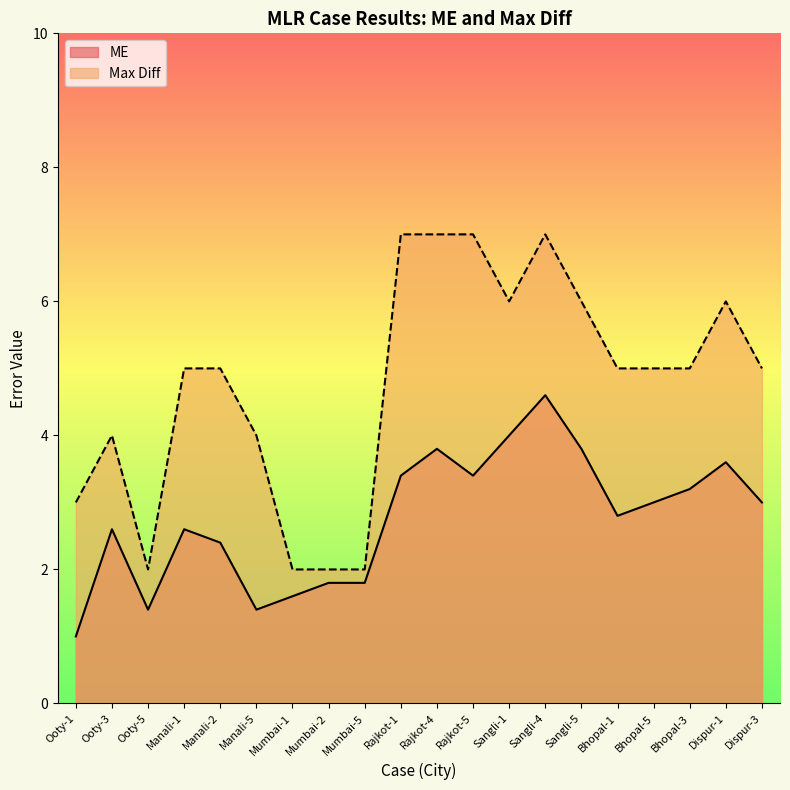

What are all the series names shown in the legend?

ME, Max Diff